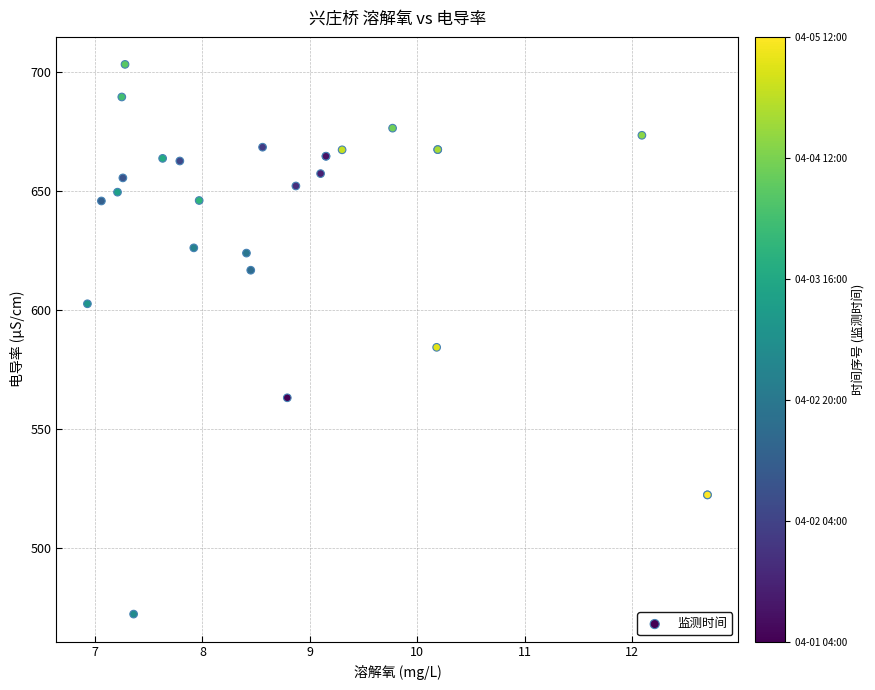

What Y value in the scatter plot is closest to 587?

584.4